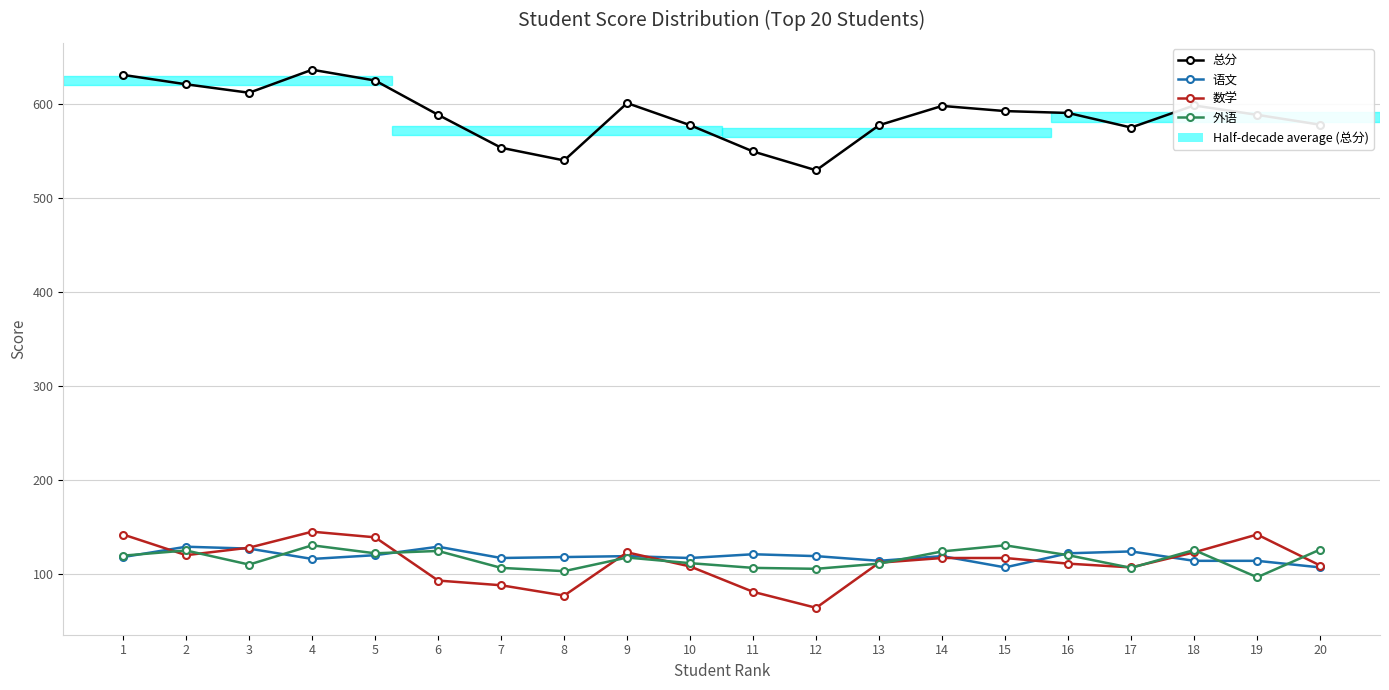

Which series has the largest total across all categories?

总分